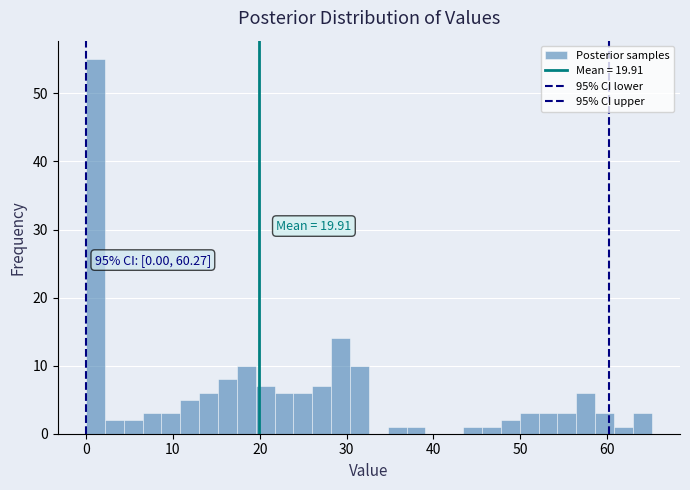

Read against the x-axis, roughly where is the centre of the tallest bar?

1